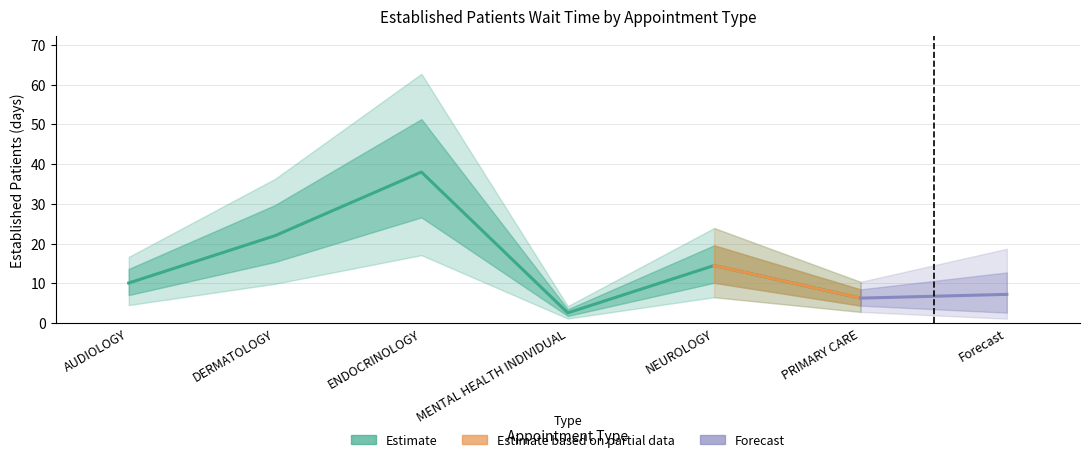

What is the difference between the maximum and minimum values?

35.4